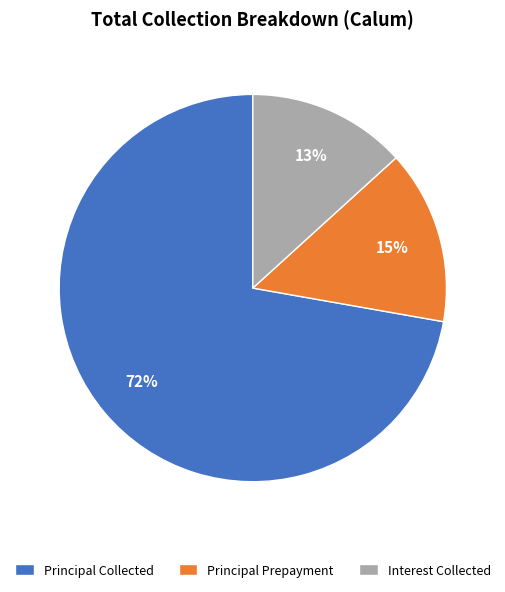

Do Interest Collected and Principal Prepayment together represent more than half of the pie?

No